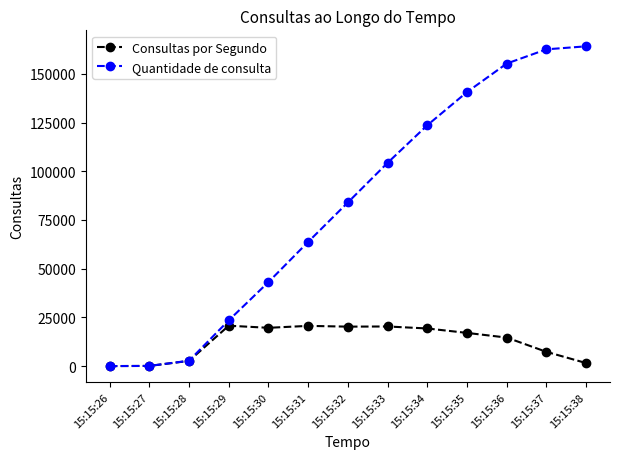

How many values in the Quantidade de consulta series are below 83981?

6